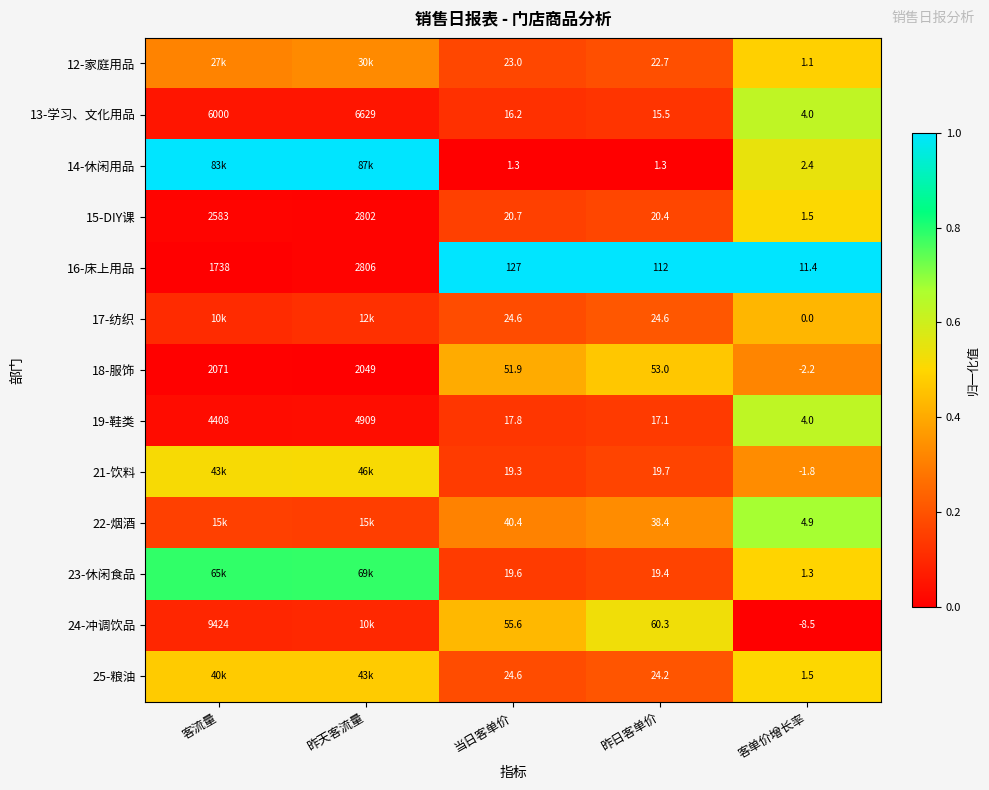

At which label does 19-鞋类 first exceed 17?

客流量